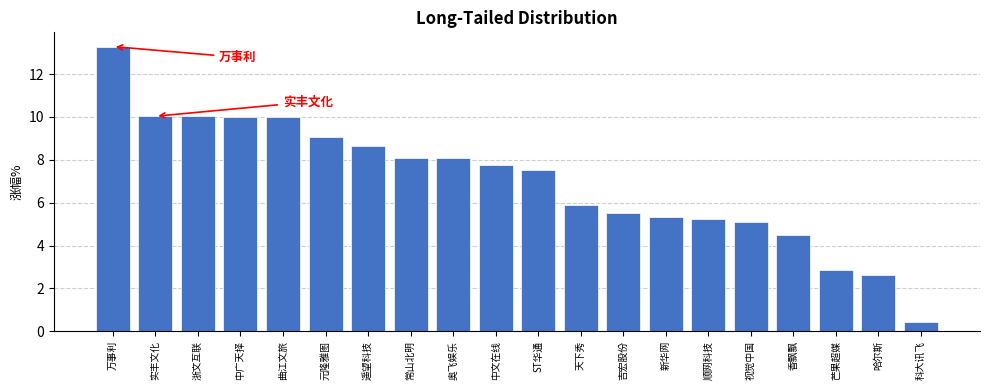

Reading left to right, list all the values displayed in this chart.

万事利=13.3	实丰文化=10.0	浙文互联=10.0	中广天择=10.0	曲江文旅=10.0	元隆雅图=9.0	遥望科技=8.6	常山北明=8.1	奥飞娱乐=8.1	中文在线=7.7	ST华通=7.5	天下秀=5.9	吉宏股份=5.5	新华网=5.3	顺网科技=5.2	视觉中国=5.1	香飘飘=4.5	芒果超媒=2.9	哈尔斯=2.6	科大讯飞=0.4